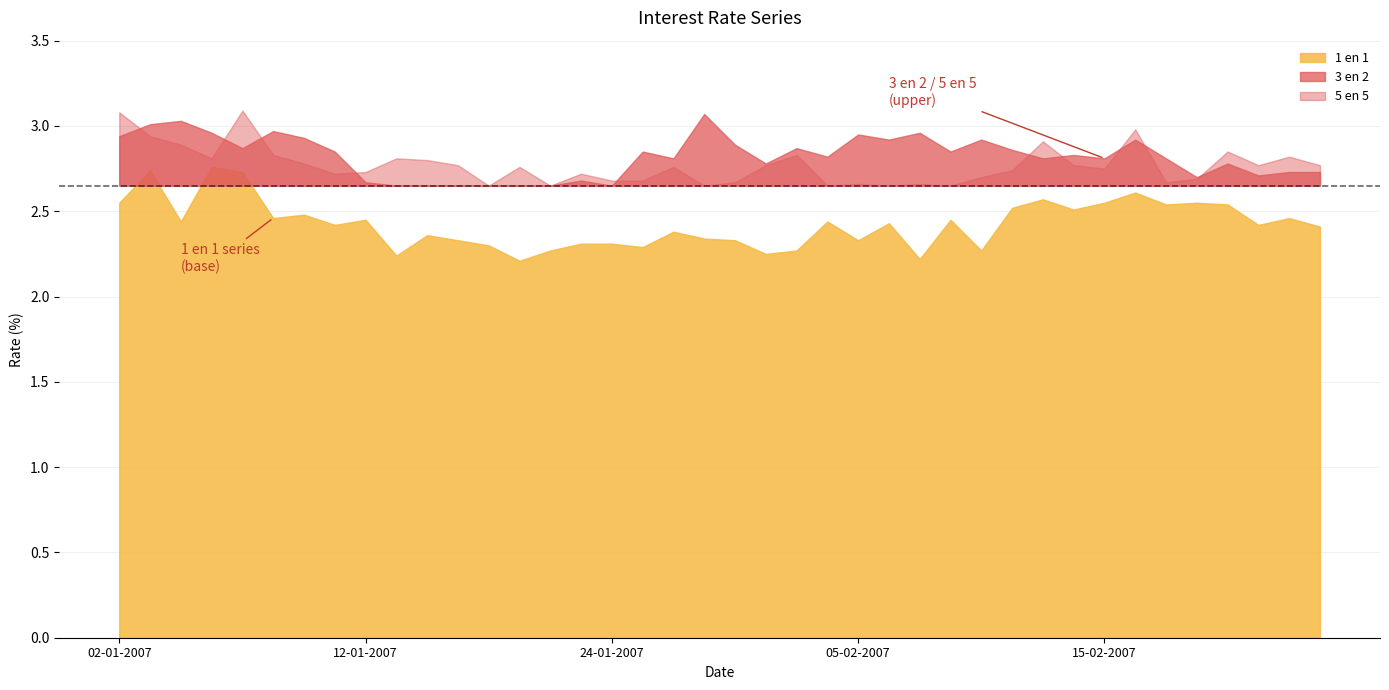

In 1 en 1, how many points are lower than both neighbors (excluding endpoints)?

13